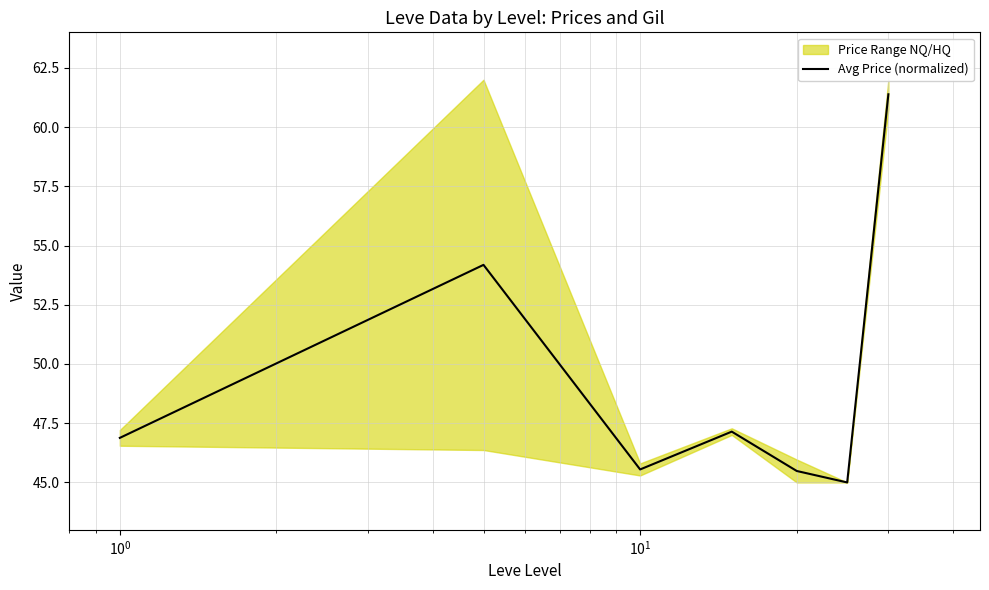

How many interior local peaks (higher than both neighbors) does the data have?

2